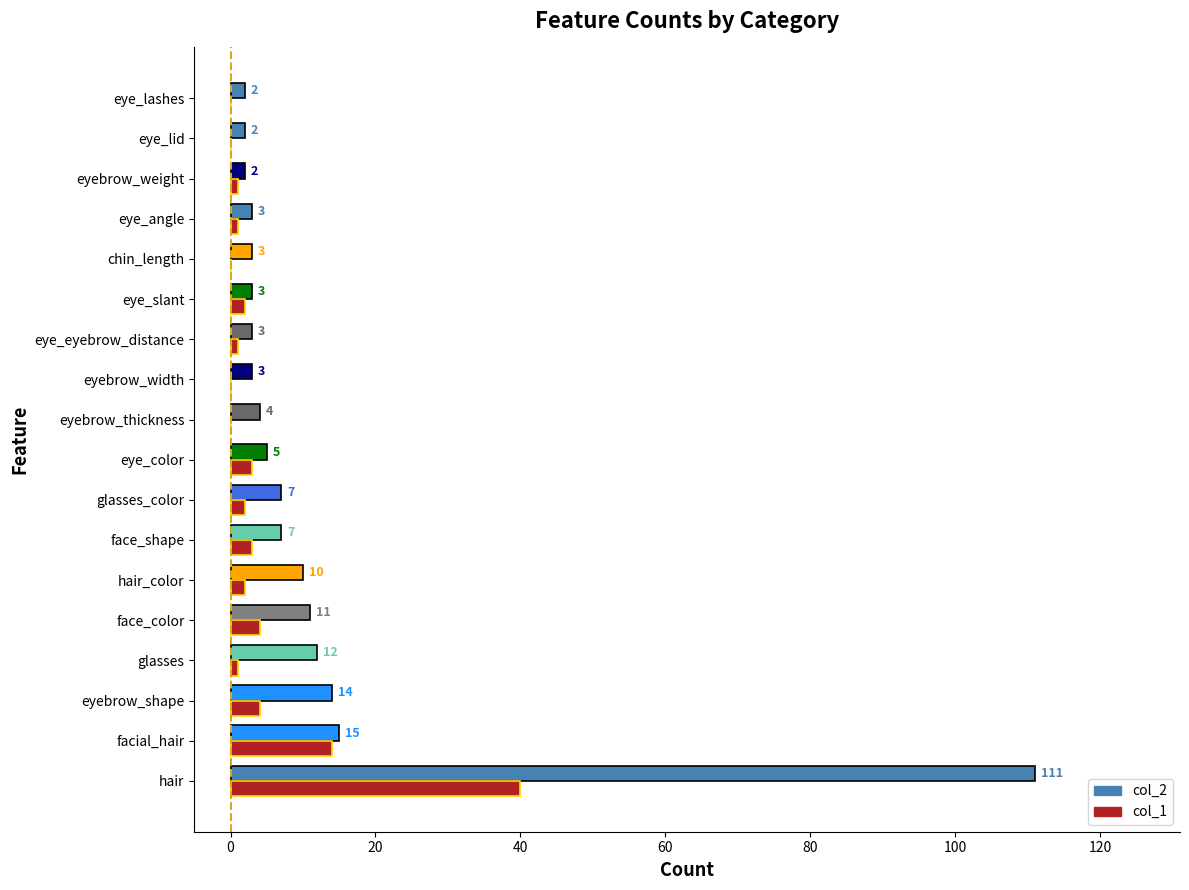

Which category has the highest value across all series?

hair